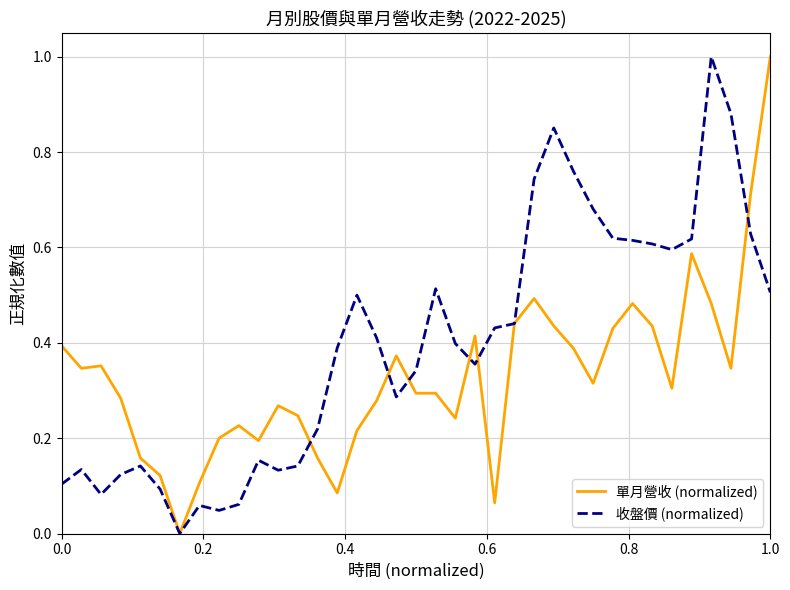

True or false: 單月營收 (normalized) and 收盤價 (normalized) cross at least once.

True